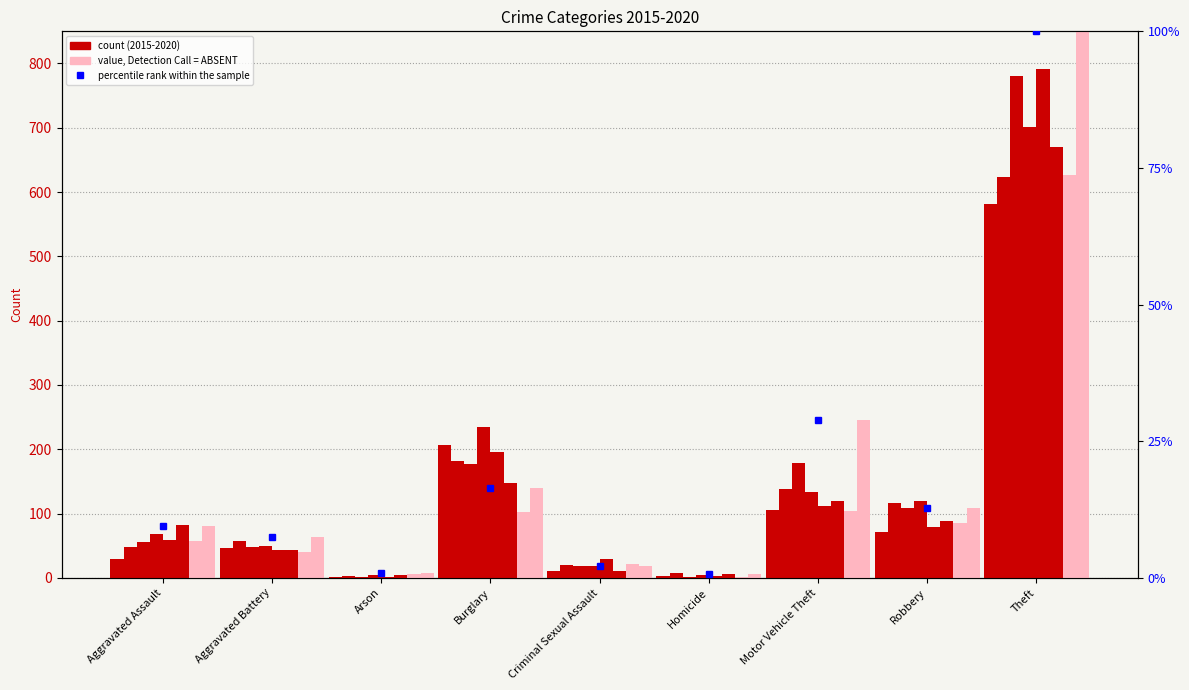

The chart shows a value of 23.8 at Burglary. True or false?

False